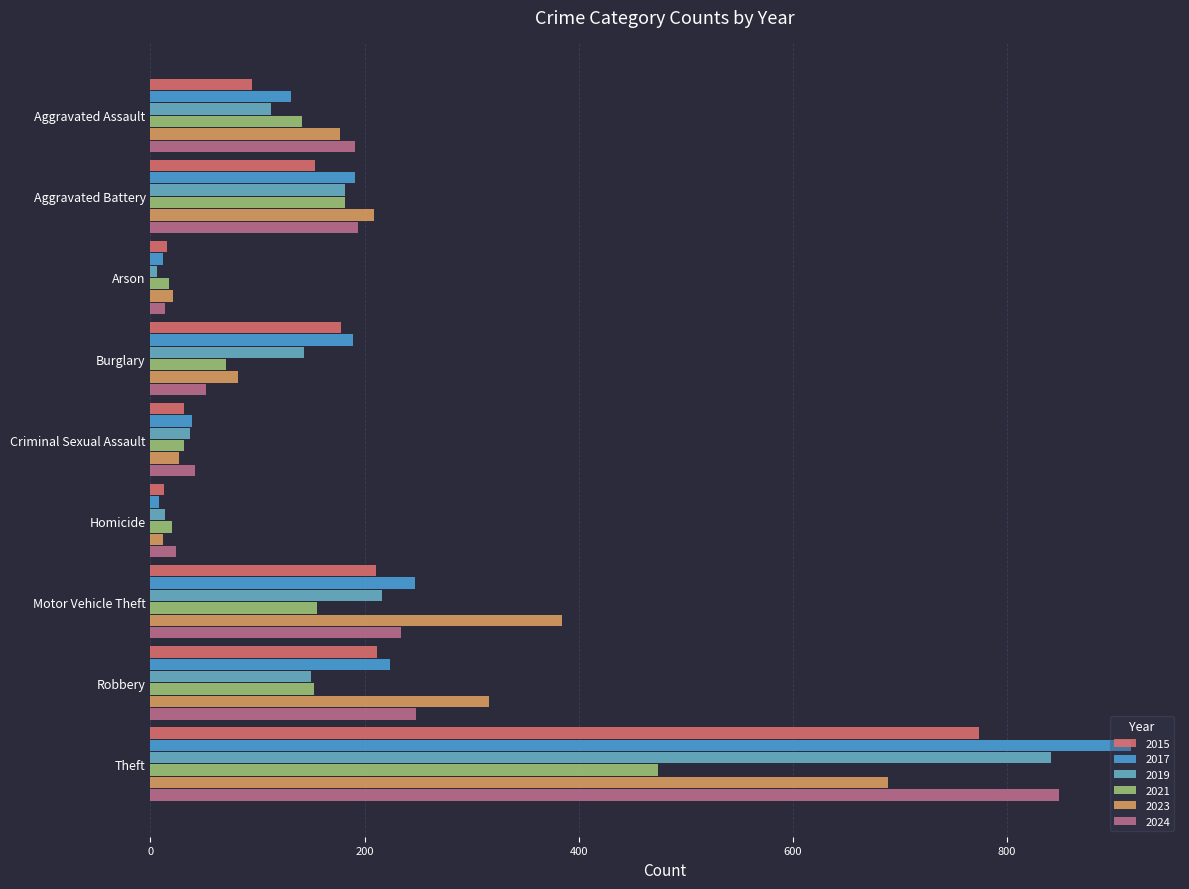

What is the difference between the 2023 values at Arson and Aggravated Assault?

156